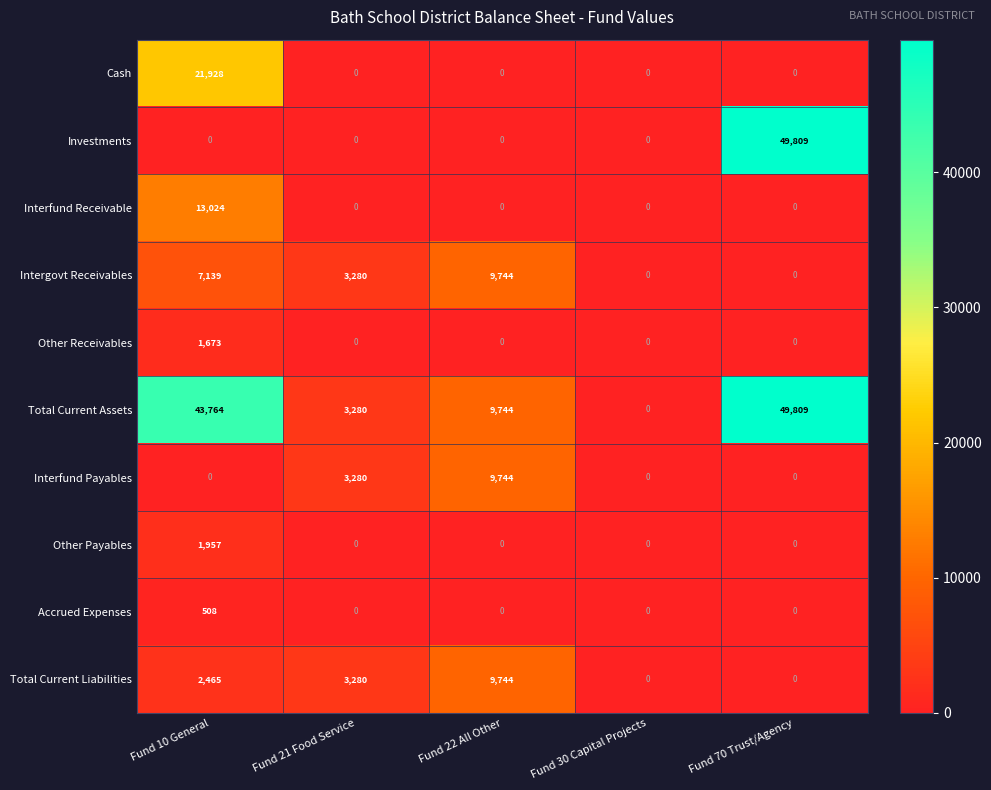

What is the sum of all Investments values?

49809